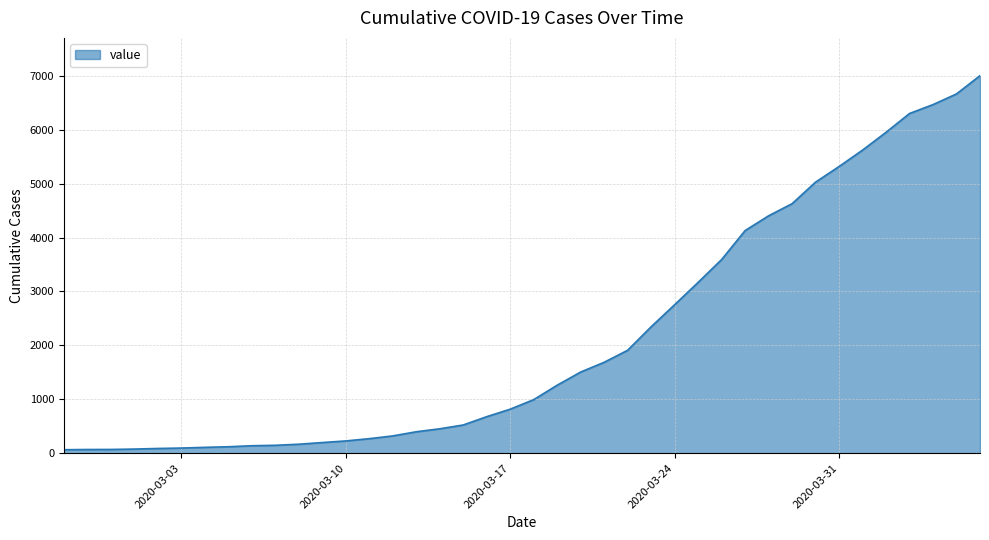

How many data points are less than 993?

20